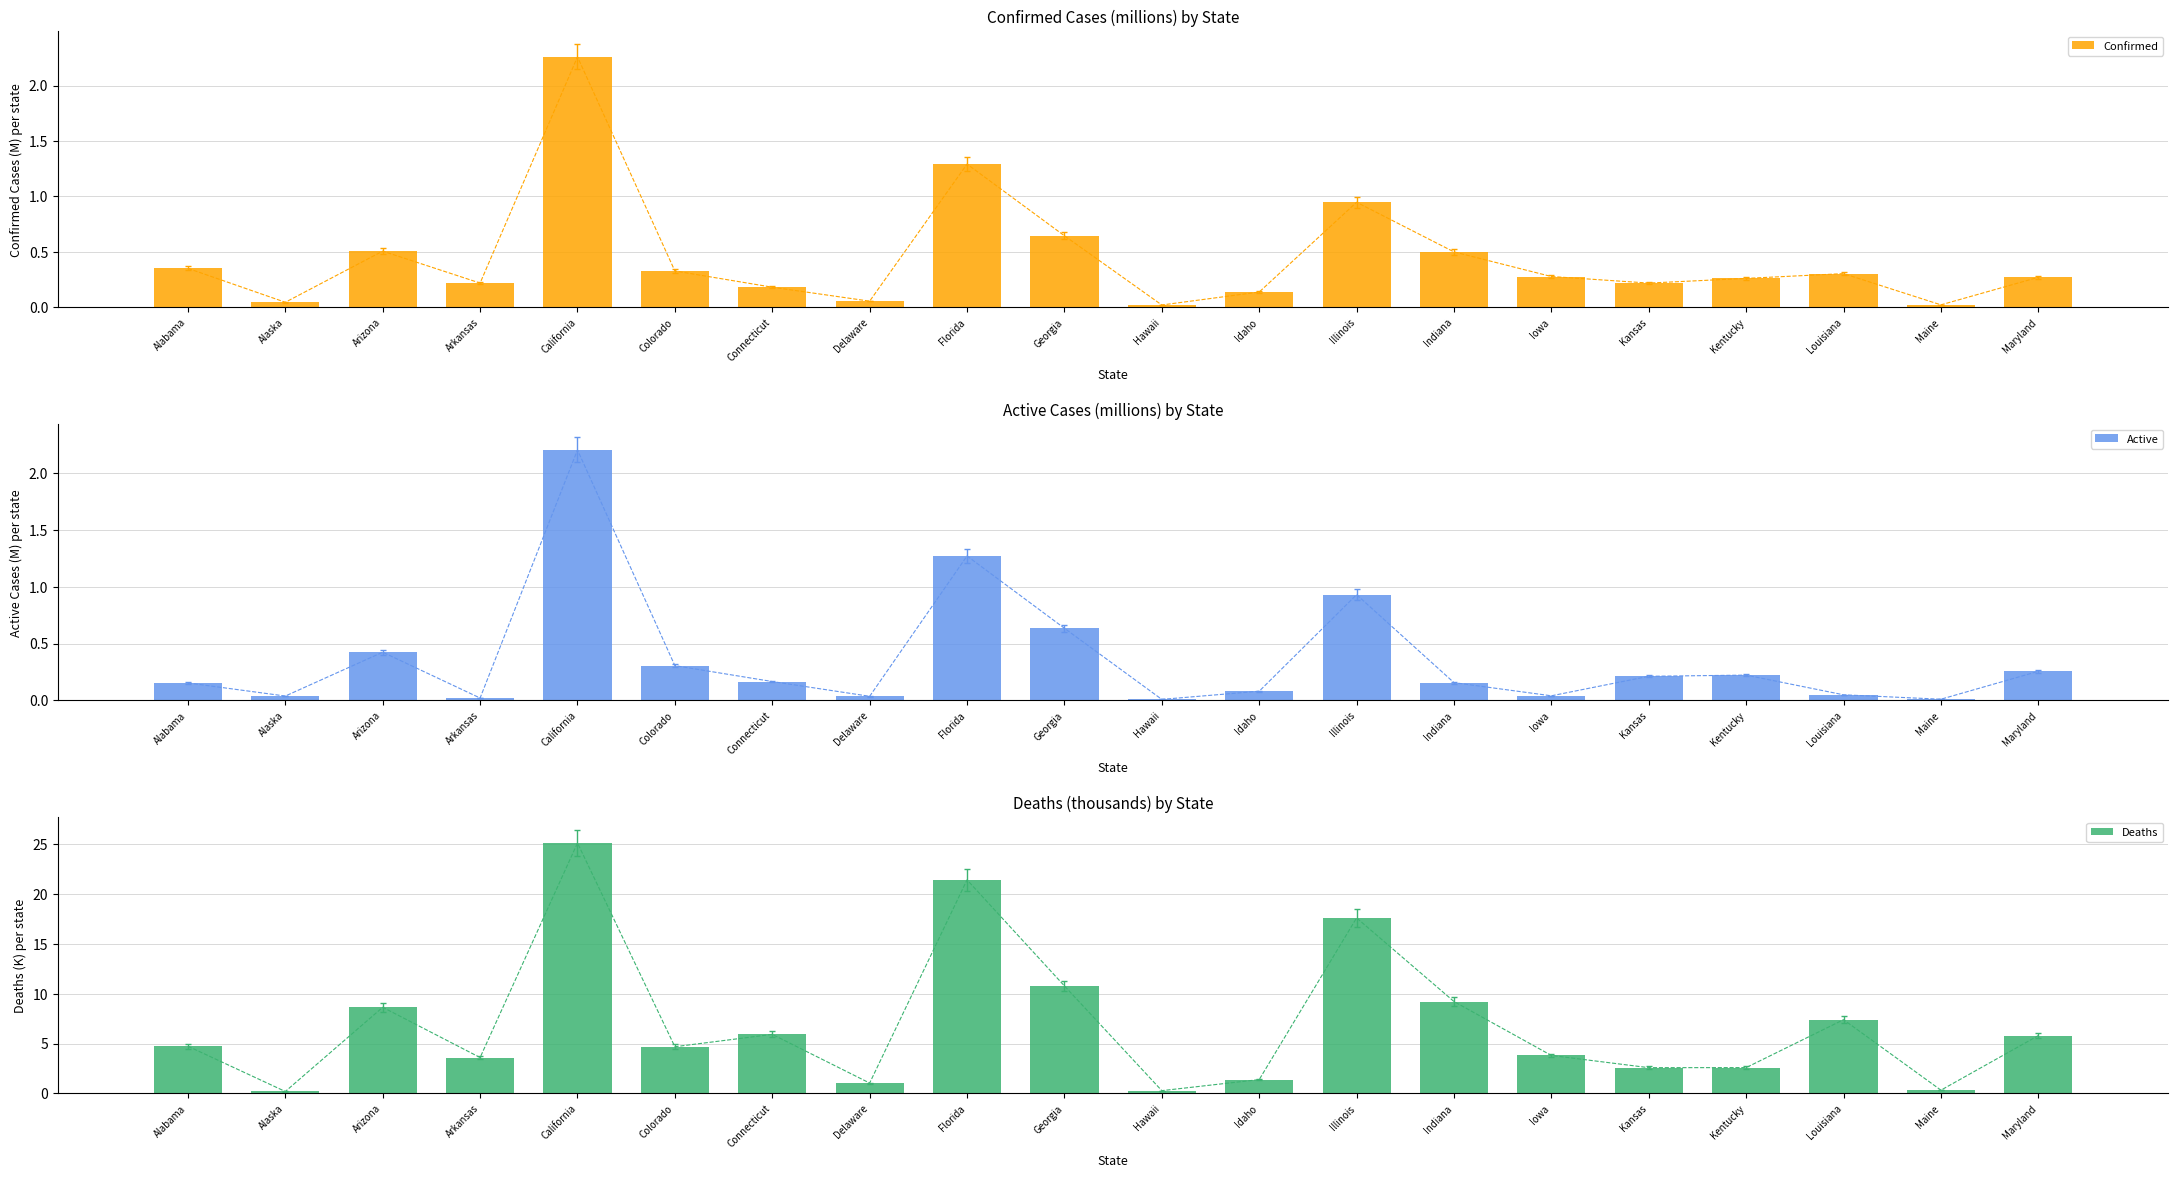

Reading left to right, extract all data points from this chart.

Confirmed: 0.4	0.0	0.5	0.2	2.3	0.3	0.2	0.1	1.3	0.6	0.0	0.1	0.9	0.5	0.3	0.2	0.3	0.3	0.0	0.3
Active: 0.2	0.0	0.4	0.0	2.2	0.3	0.2	0.0	1.3	0.6	0.0	0.1	0.9	0.2	0.0	0.2	0.2	0.0	0.0	0.3
Deaths: 4.7	0.2	8.6	3.6	25.1	4.7	5.9	1.0	21.4	10.8	0.3	1.4	17.6	9.2	3.8	2.6	2.6	7.4	0.3	5.8